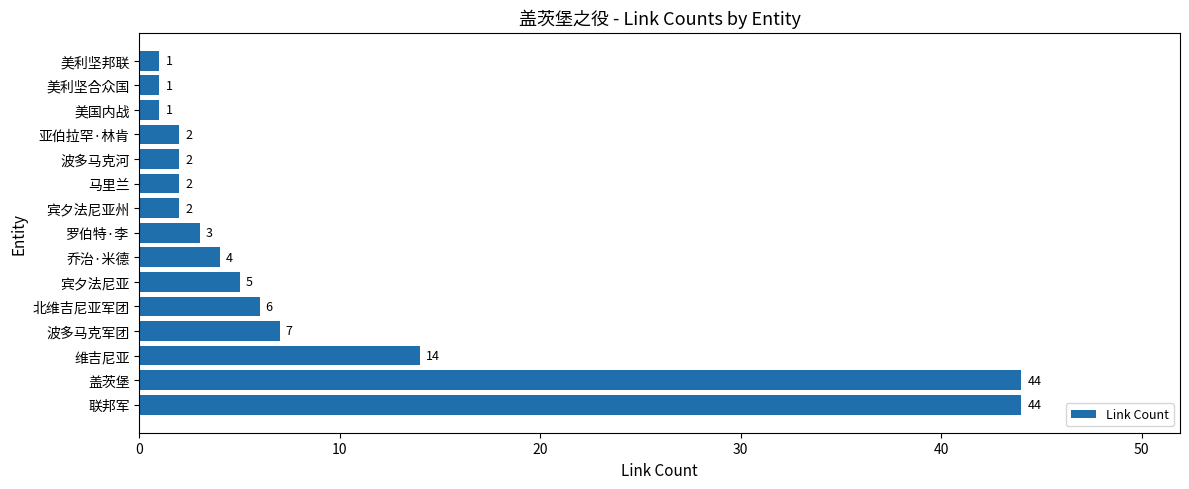

Reading bottom to top, extract all data points from this chart.

联邦军=44	盖茨堡=44	维吉尼亚=14	波多马克军团=7	北维吉尼亚军团=6	宾夕法尼亚=5	乔治·米德=4	罗伯特·李=3	宾夕法尼亚州=2	马里兰=2	波多马克河=2	亚伯拉罕·林肯=2	美国内战=1	美利坚合众国=1	美利坚邦联=1